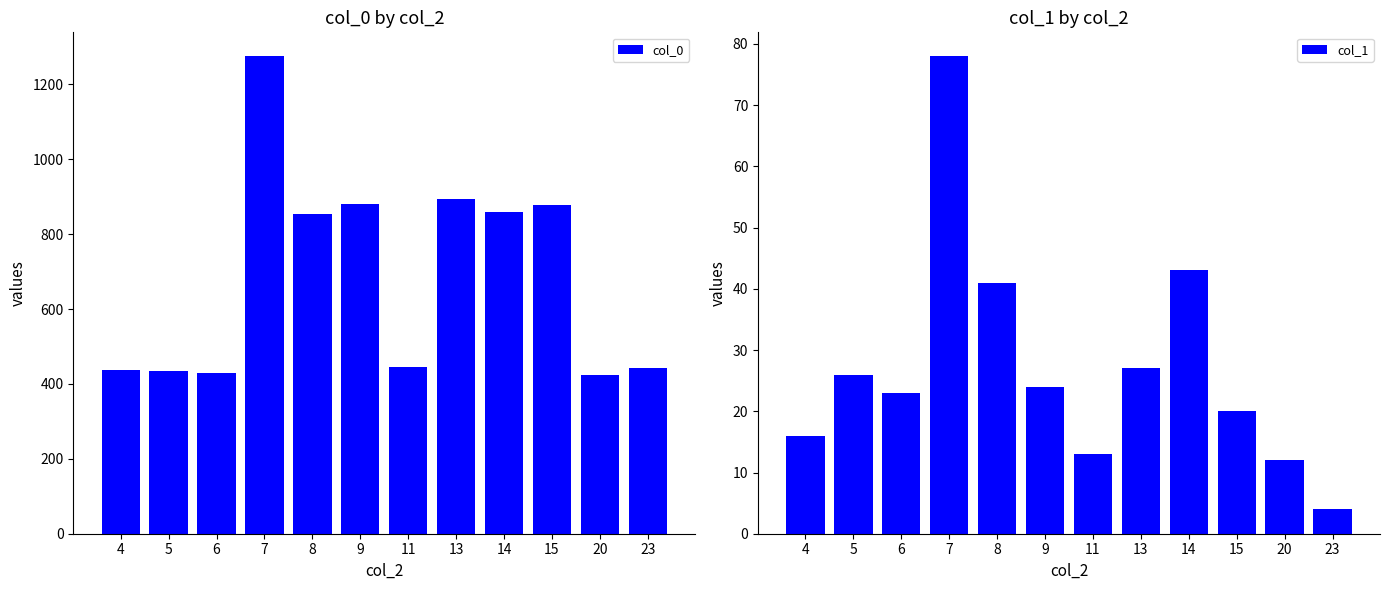

At which label does col_0 first exceed 855?

7